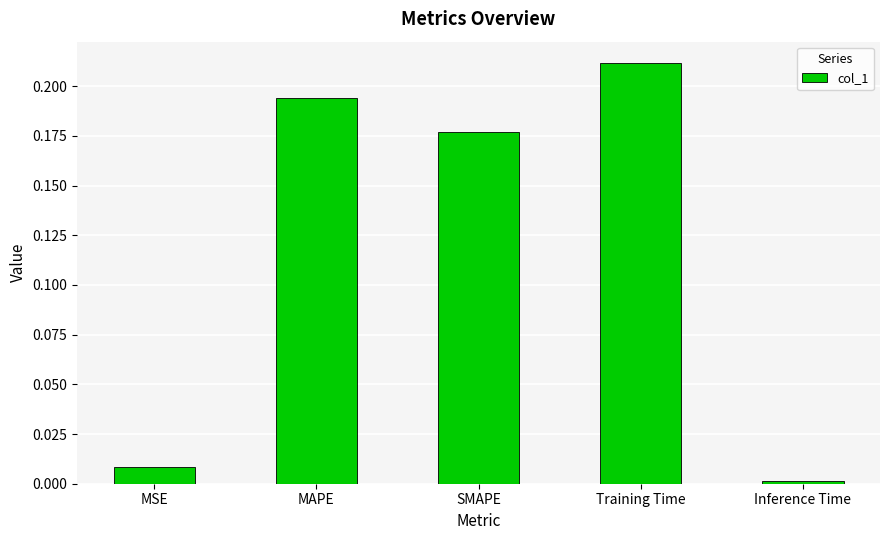

True or false: the data shows 0.4 at Training Time.

False